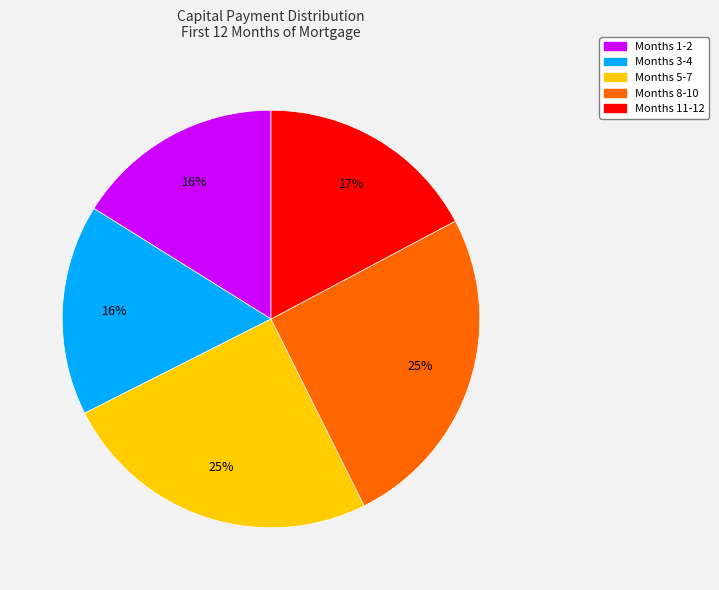

To the nearest percent, what is the average slice percentage?

20%